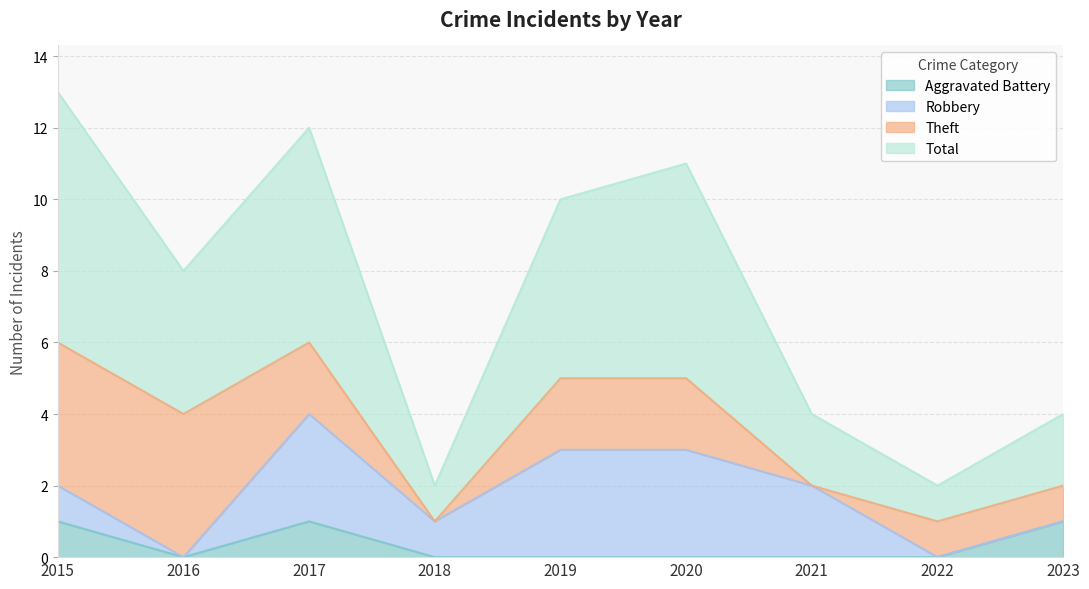

True or false: Aggravated Battery and Total cross at least once.

False